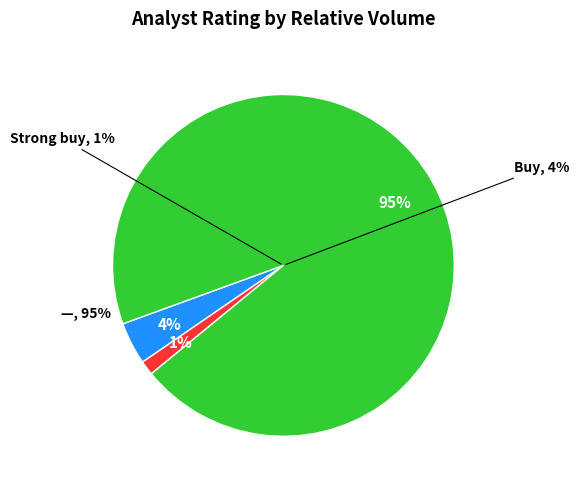

Is it true that — is 1% of the pie?

False